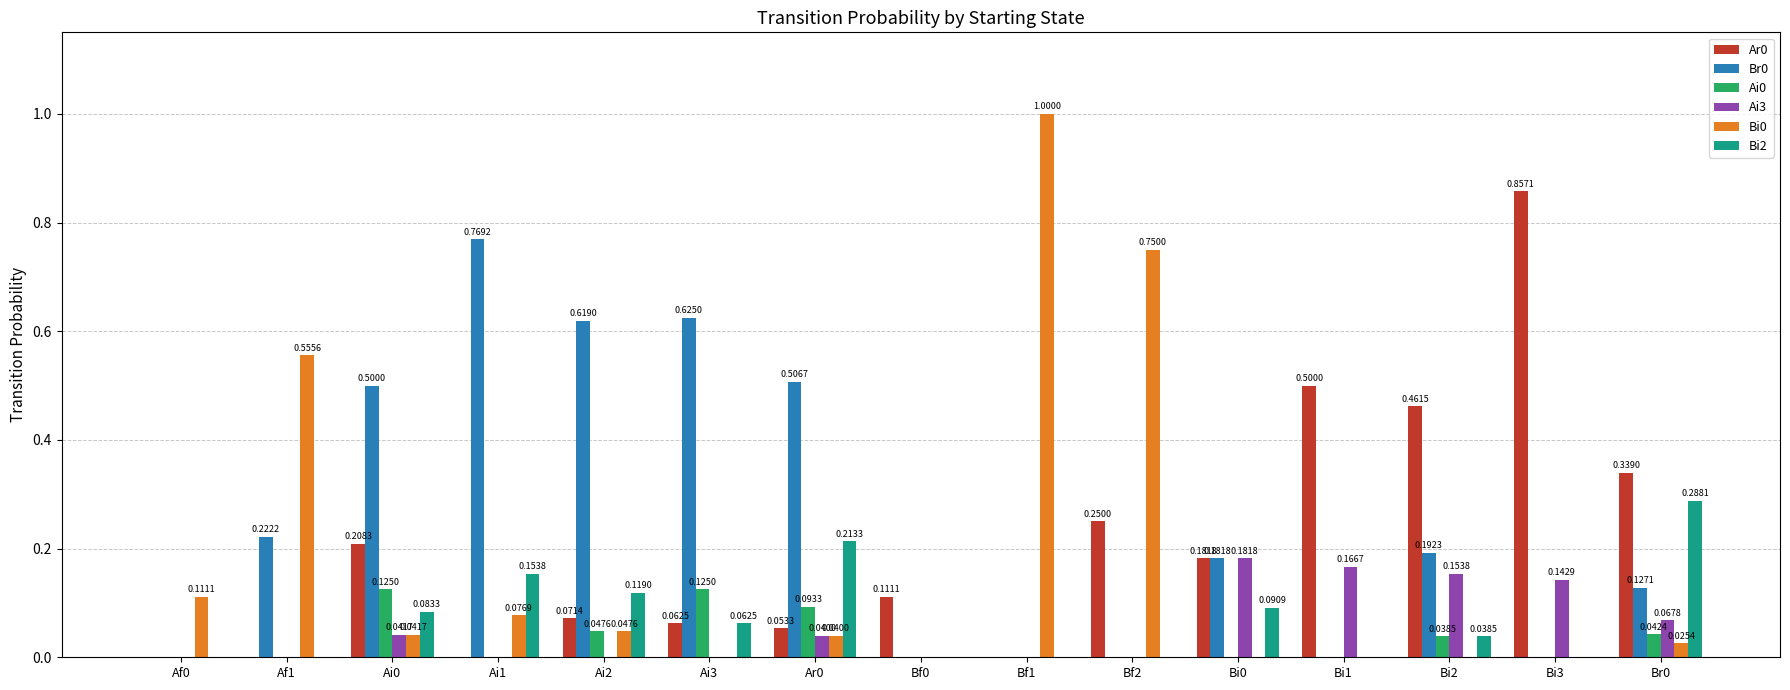

What is the sum of the Ar0 values at Bf2 and Bf0?

0.4